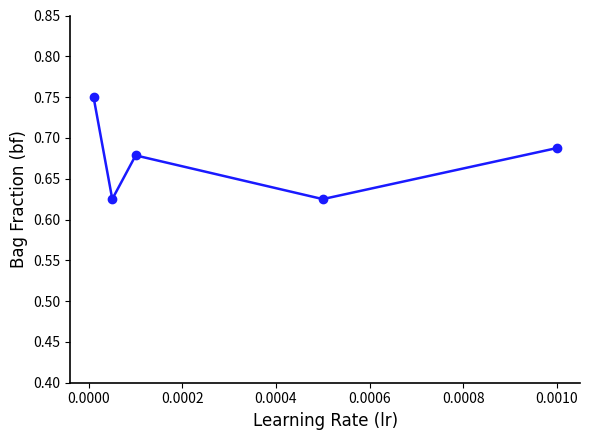

True or false: there are more than 2 points higher than both neighbors.

False